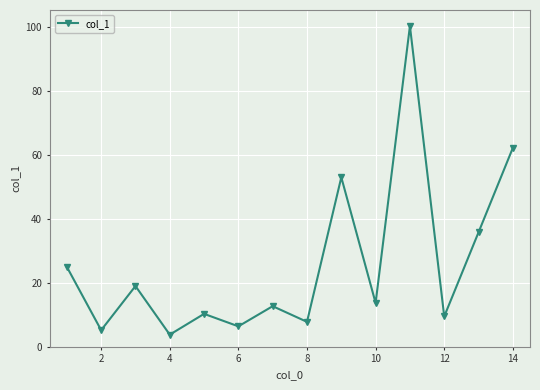

What is the maximum value shown in the chart?

100.3